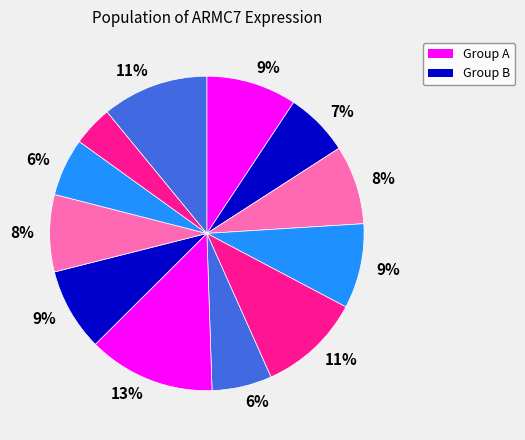

To the nearest percent, what is the difference between the largest and smallest slice percentages?

9%